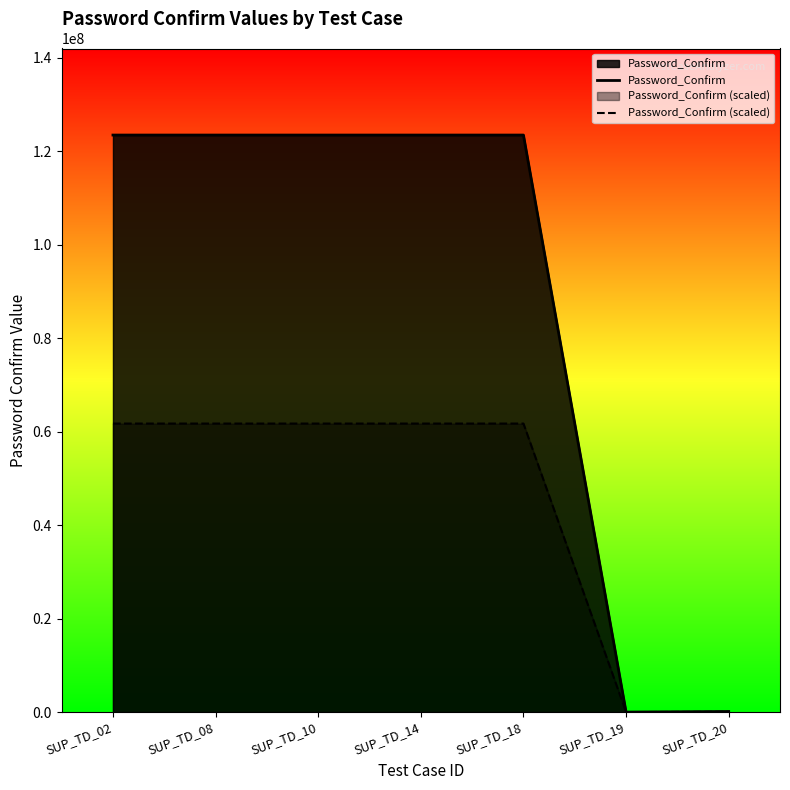

At which category is the sum across all series the highest?

SUP_TD_02